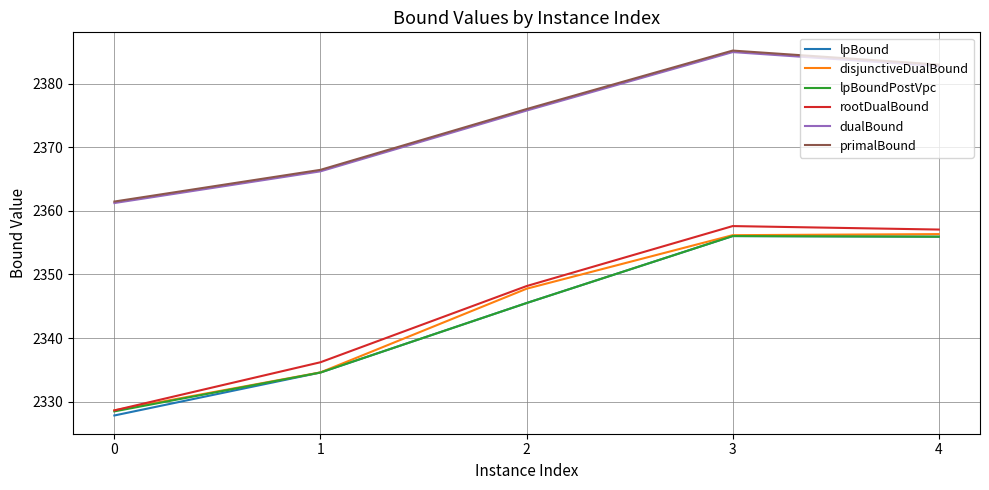

True or false: primalBound has a value of 2385.2 at 3.

True